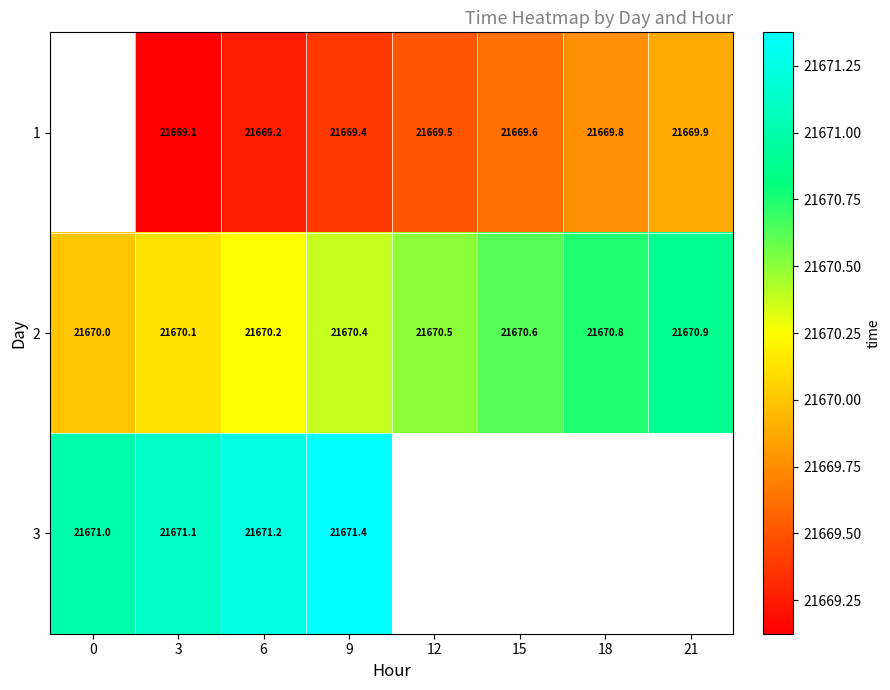

Count the number of categories in the chart.

8